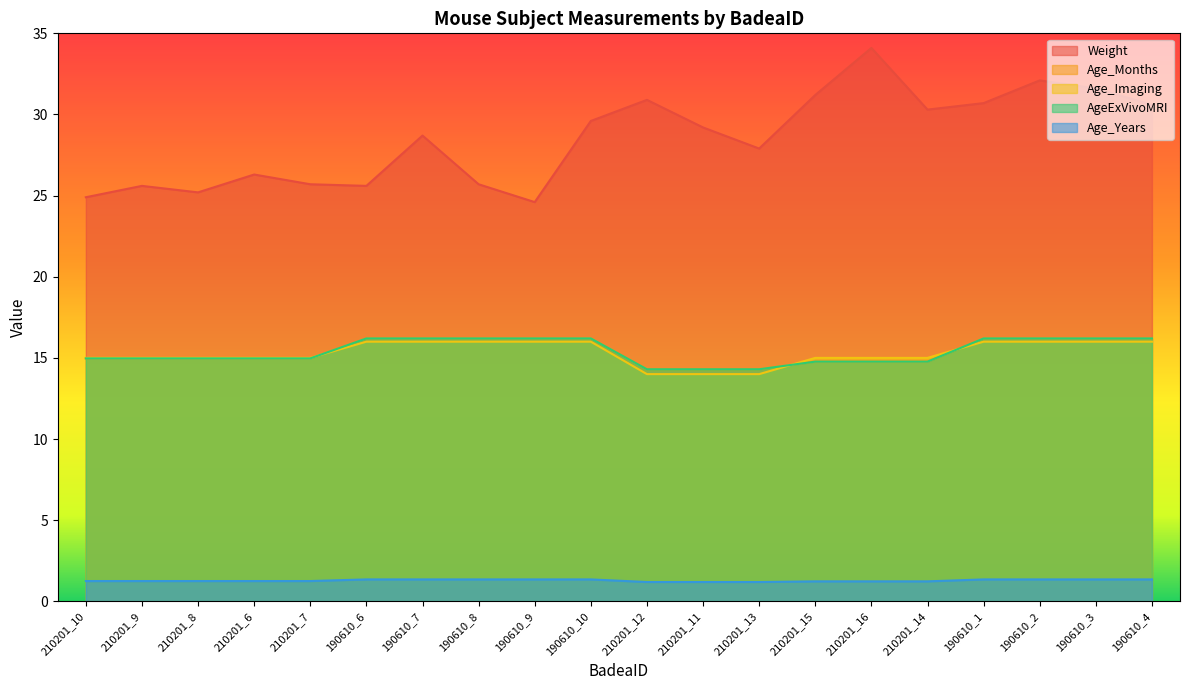

Reading right to left, transcribe all the data shown in this chart.

Weight: 190610_4=30.6	190610_3=31.6	190610_2=32.1	190610_1=30.7	210201_14=30.3	210201_16=34.1	210201_15=31.2	210201_13=27.9	210201_11=29.2	210201_12=30.9	190610_10=29.6	190610_9=24.6	190610_8=25.7	190610_7=28.7	190610_6=25.6	210201_7=25.7	210201_6=26.3	210201_8=25.2	210201_9=25.6	210201_10=24.9
Age_Months: 190610_4=16.2	190610_3=16.2	190610_2=16.2	190610_1=16.2	210201_14=14.8	210201_16=14.8	210201_15=14.8	210201_13=14.3	210201_11=14.3	210201_12=14.3	190610_10=16.2	190610_9=16.2	190610_8=16.2	190610_7=16.2	190610_6=16.2	210201_7=15.0	210201_6=15.0	210201_8=15.0	210201_9=15.0	210201_10=15.0
Age_Imaging: 190610_4=16.0	190610_3=16.0	190610_2=16.0	190610_1=16.0	210201_14=15.0	210201_16=15.0	210201_15=15.0	210201_13=14.0	210201_11=14.0	210201_12=14.0	190610_10=16.0	190610_9=16.0	190610_8=16.0	190610_7=16.0	190610_6=16.0	210201_7=15.0	210201_6=15.0	210201_8=15.0	210201_9=15.0	210201_10=15.0
AgeExVivoMRI: 190610_4=16.2	190610_3=16.2	190610_2=16.2	190610_1=16.2	210201_14=14.8	210201_16=14.8	210201_15=14.8	210201_13=14.3	210201_11=14.3	210201_12=14.3	190610_10=16.2	190610_9=16.2	190610_8=16.2	190610_7=16.2	190610_6=16.2	210201_7=15.0	210201_6=15.0	210201_8=15.0	210201_9=15.0	210201_10=15.0
Age_Years: 190610_4=1.4	190610_3=1.4	190610_2=1.4	190610_1=1.4	210201_14=1.2	210201_16=1.2	210201_15=1.2	210201_13=1.2	210201_11=1.2	210201_12=1.2	190610_10=1.4	190610_9=1.4	190610_8=1.4	190610_7=1.4	190610_6=1.4	210201_7=1.2	210201_6=1.2	210201_8=1.2	210201_9=1.2	210201_10=1.2